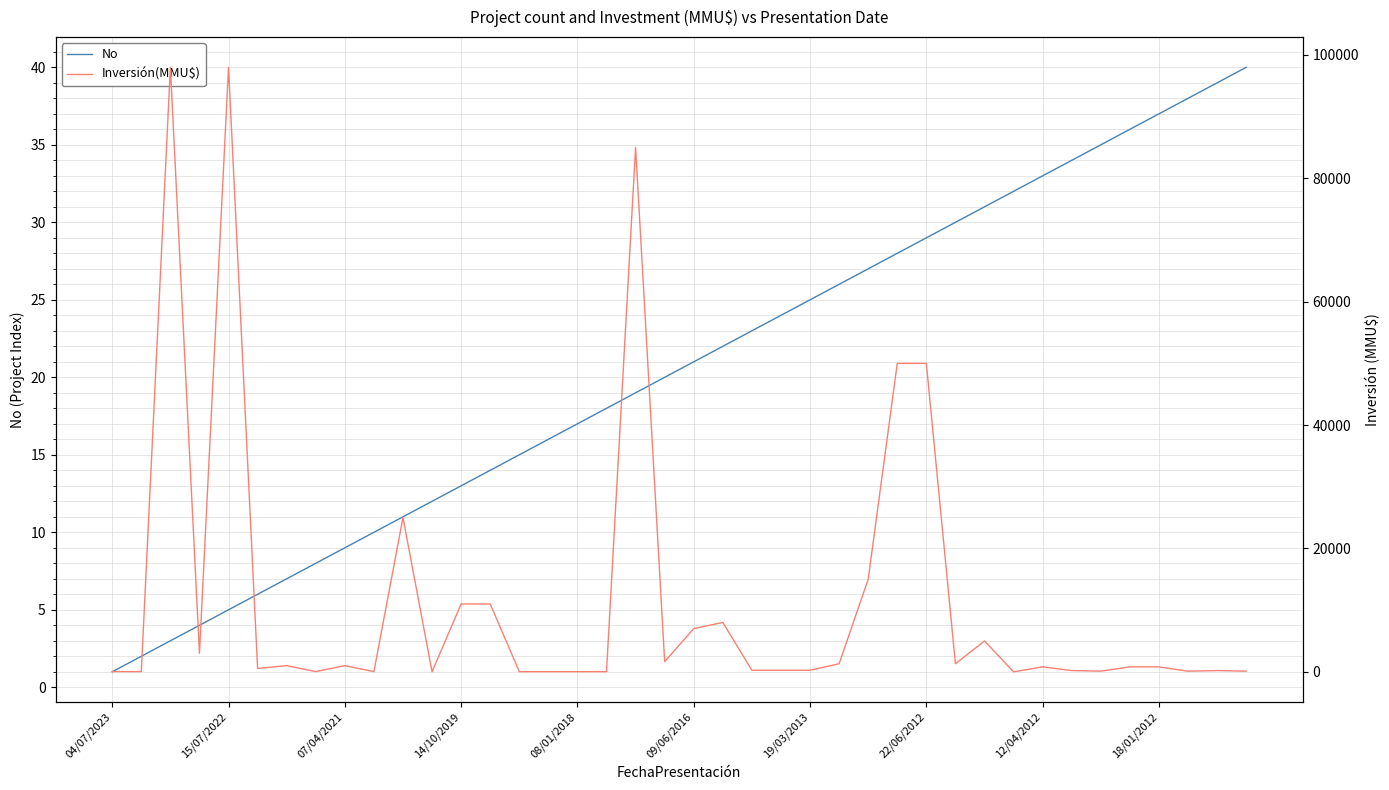

Rank the series by their maximum value, from lowest to highest.

No, Inversión(MMU$)